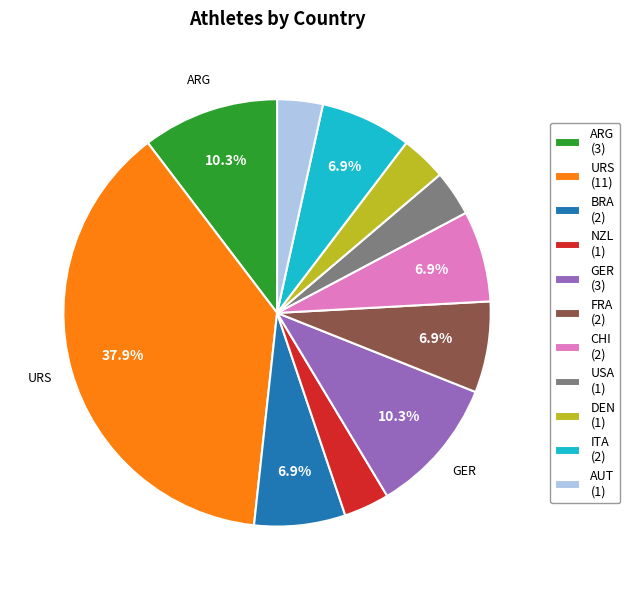

Is there any slice that represents more than half of the pie?

No